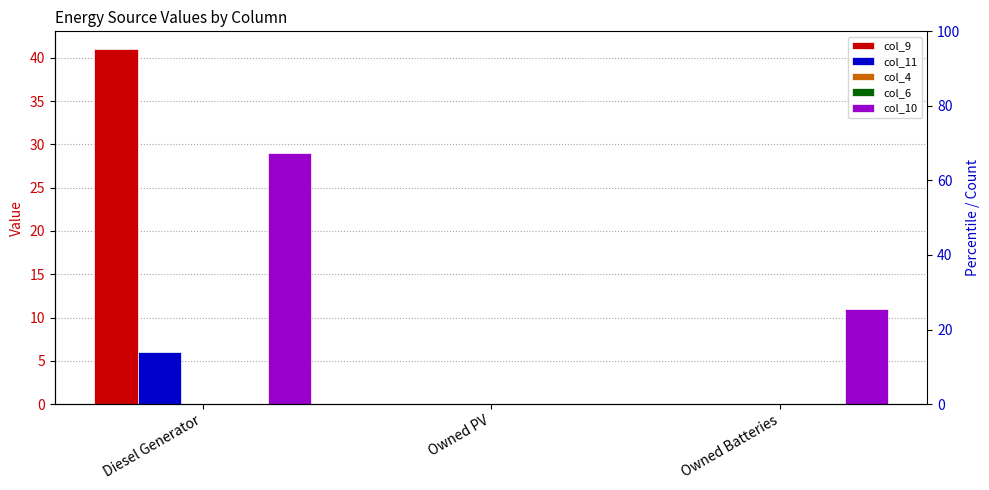

The value of col_11 at Owned Batteries is 3. True or false?

False